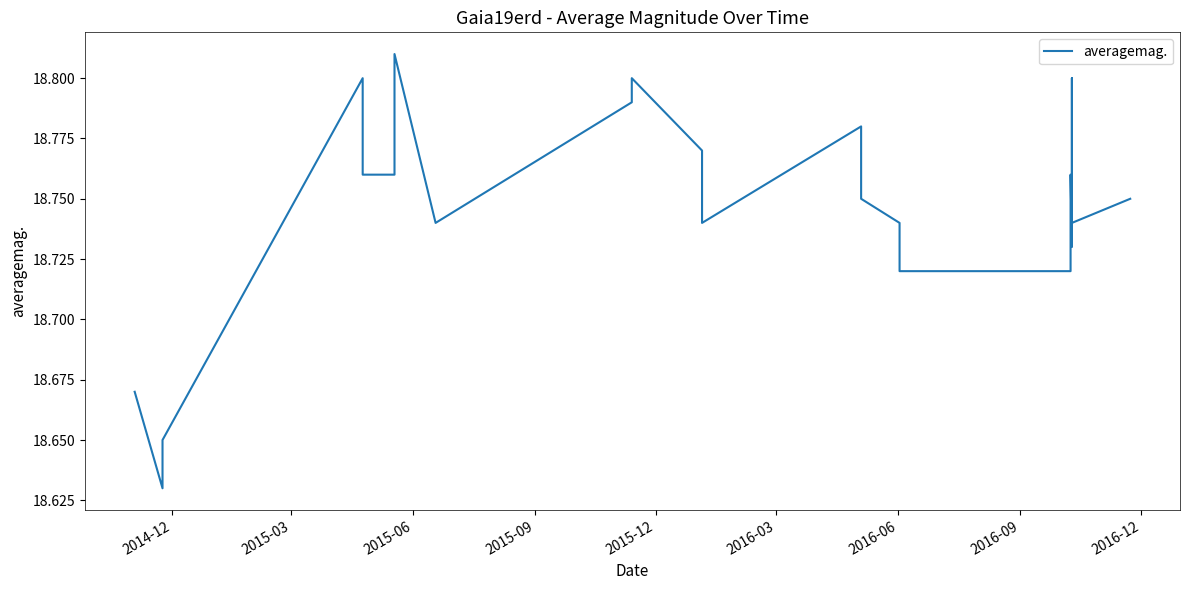

Count the number of data series in this chart.

1